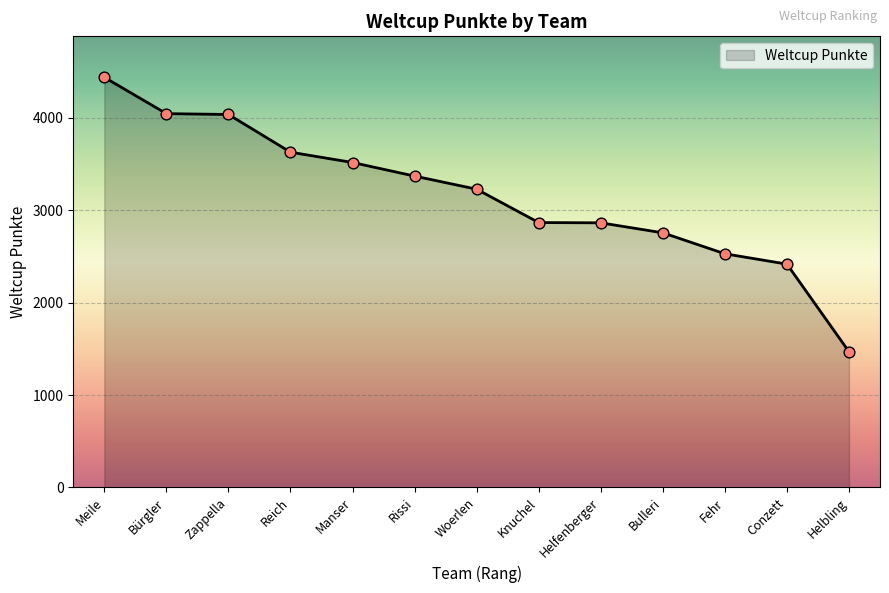

Which has a higher value, Helbling or Woerlen?

Woerlen